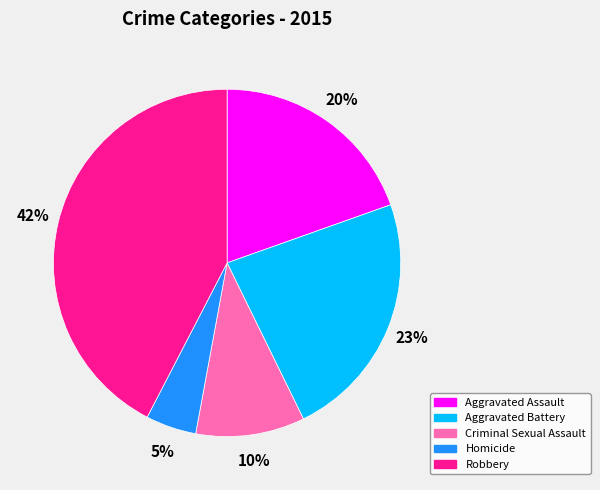

Count the number of slices in the pie.

5